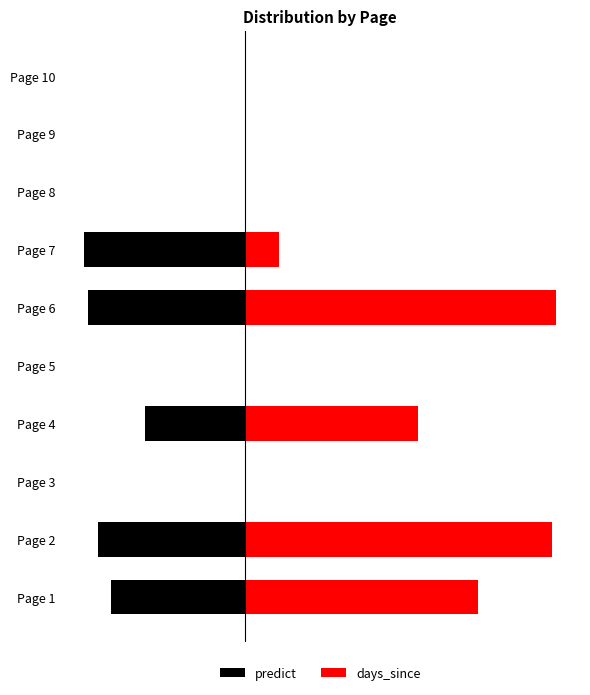

How many negative values does the predict series have?

5